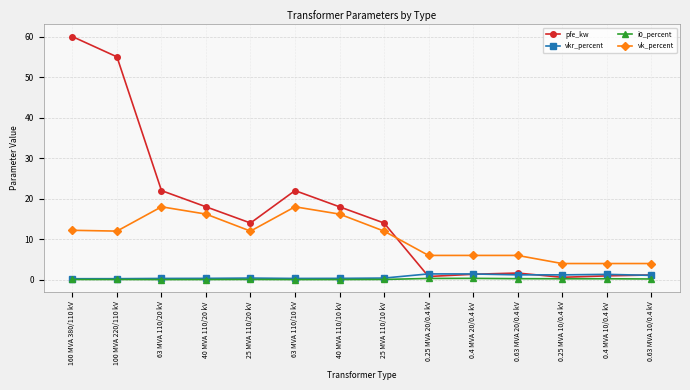

Between which two adjacent categories do vk_percent and pfe_kw first intersect?

25 MVA 110/10 kV and 0.25 MVA 20/0.4 kV